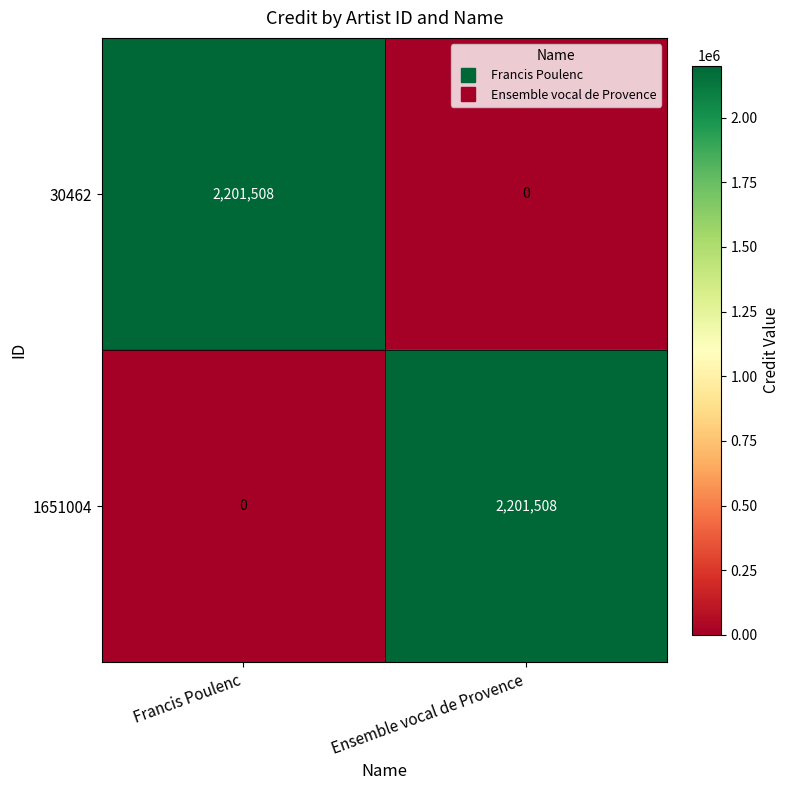

What is the sum of all 30462 values?

2201508